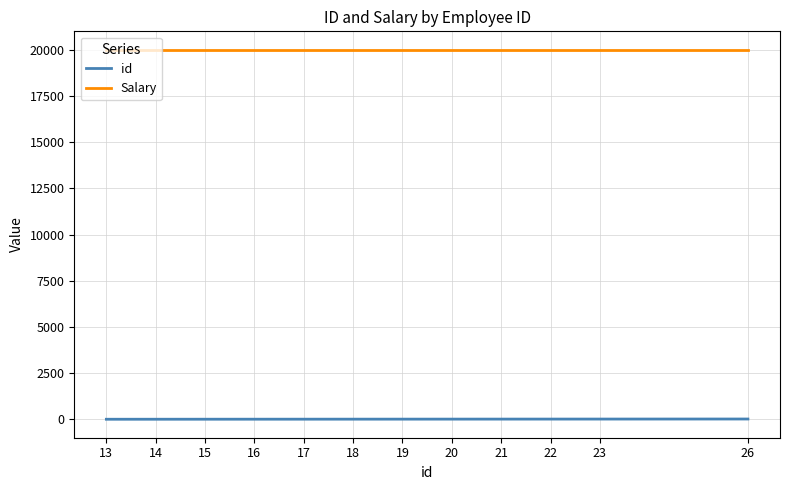

The Salary series shows 34108 at 21. True or false?

False